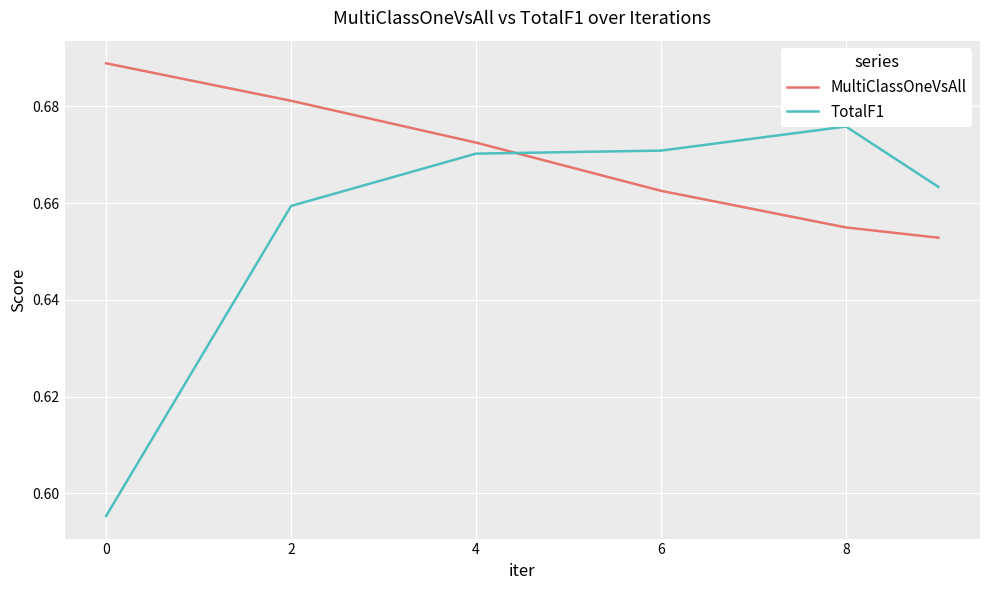

True or false: MultiClassOneVsAll has a value of 0.4 at 6.

False